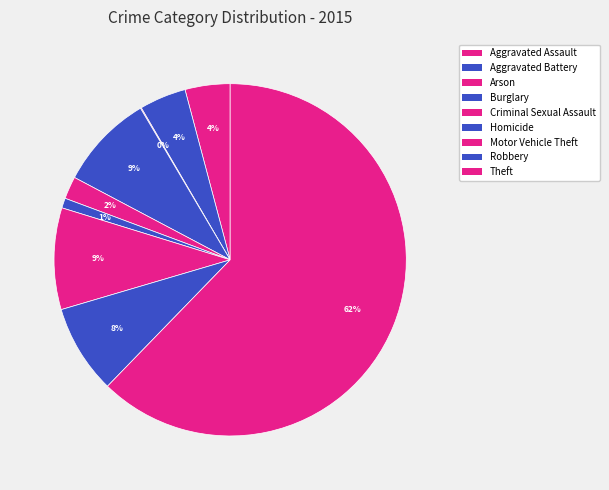

Approximately how many times larger is the value at Robbery compared to Burglary?

0.9